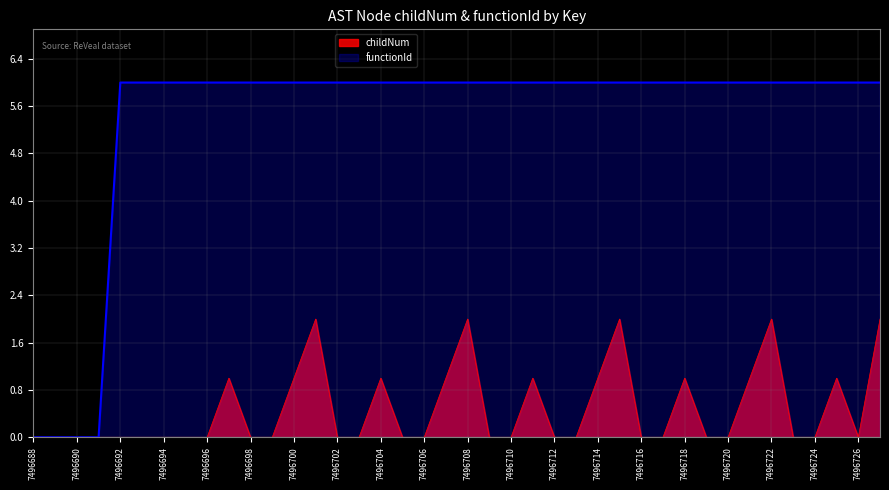

The value of functionId at 7496710 is 3. True or false?

False